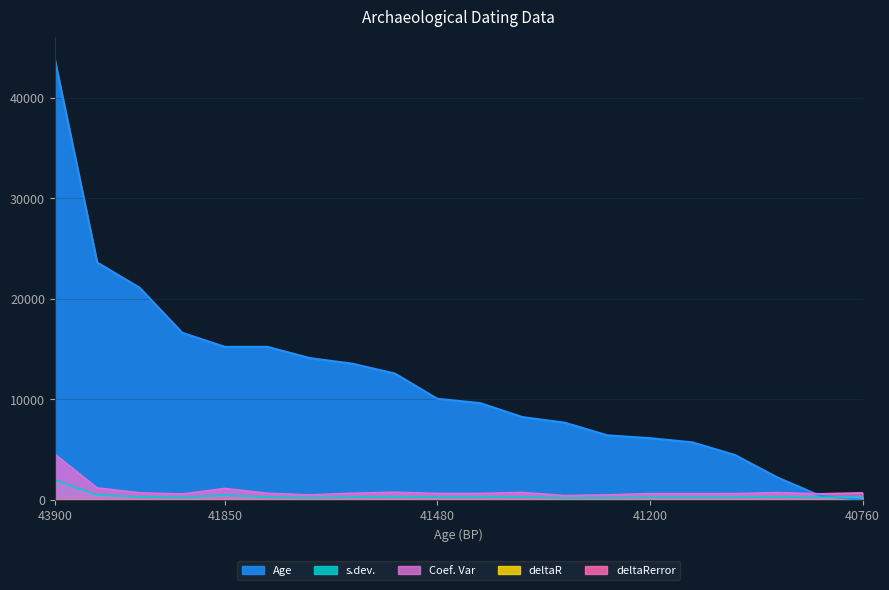

What is the difference between the highest and lowest values at 41200?

5891.6